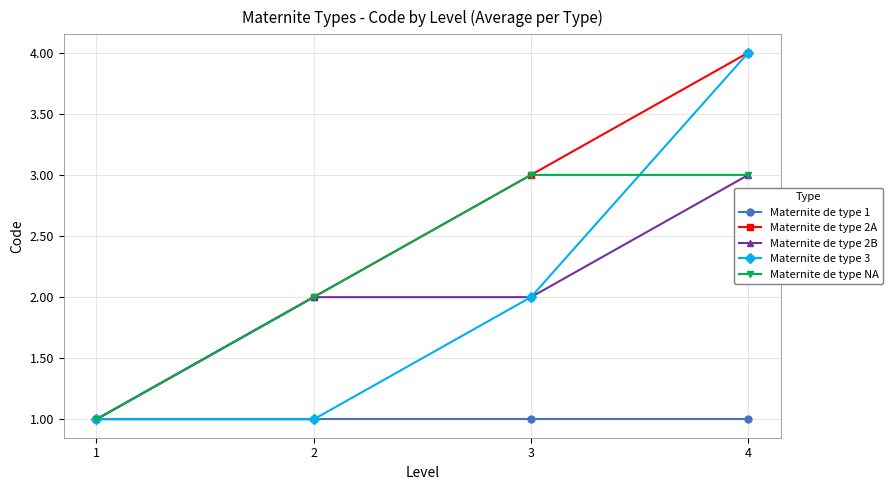

At which category is the sum across all series the highest?

4